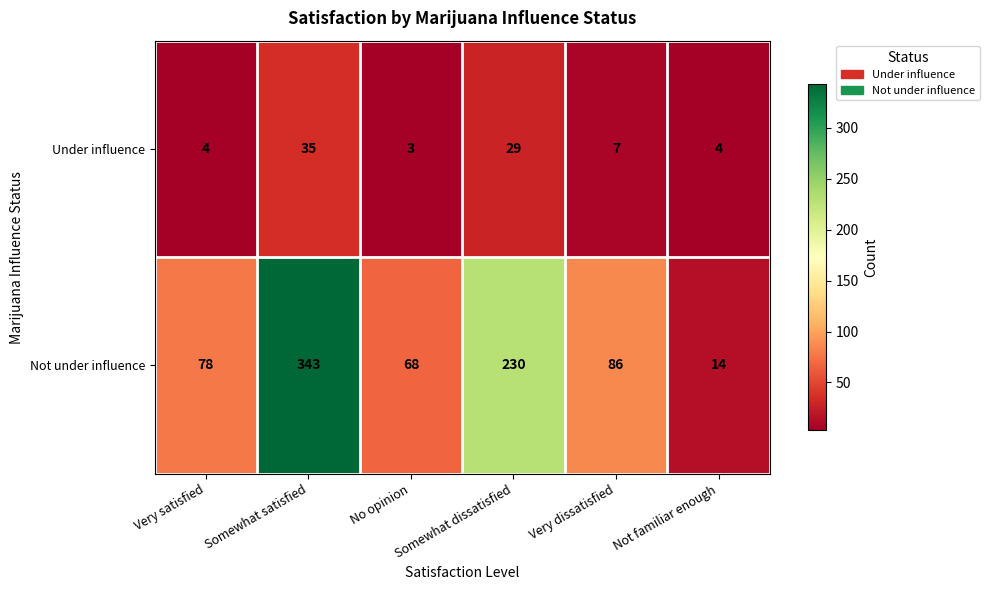

True or false: Not under influence has a value of 23 at Not familiar enough.

False